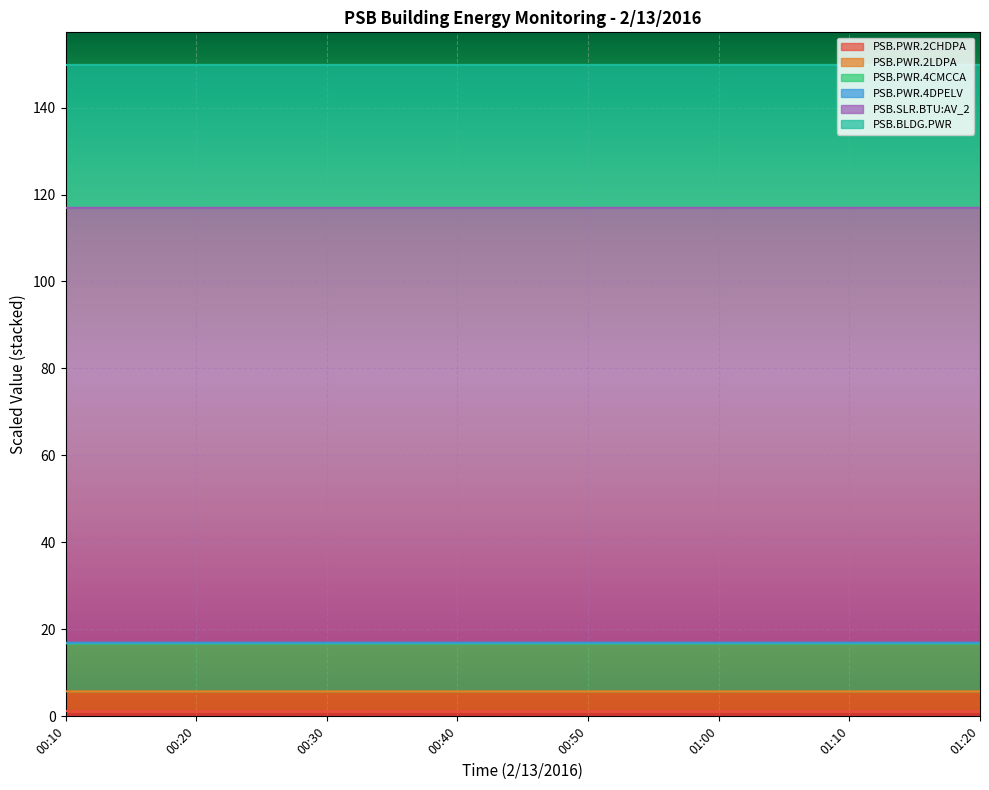

What is the minimum value shown in the chart?

1.1